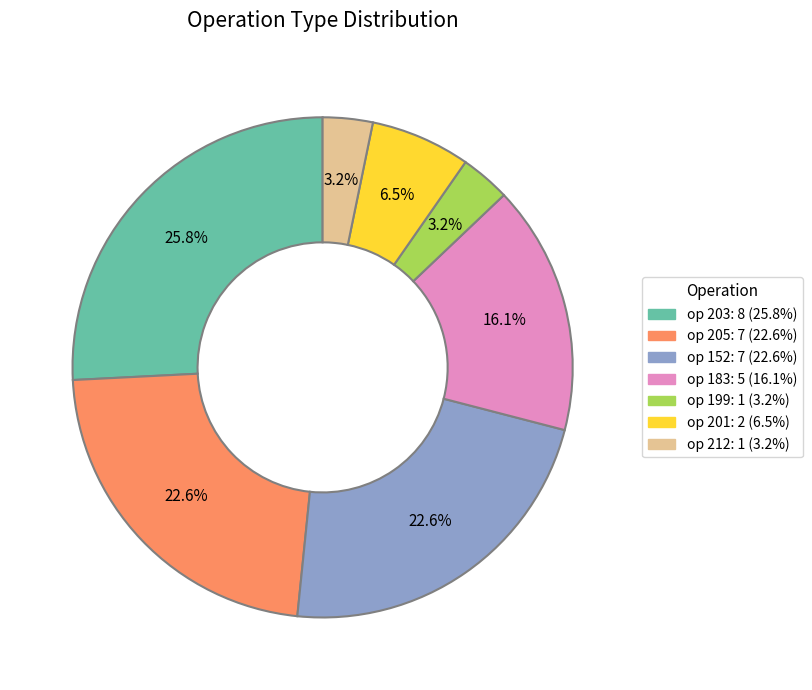

Does any single category account for the majority?

No